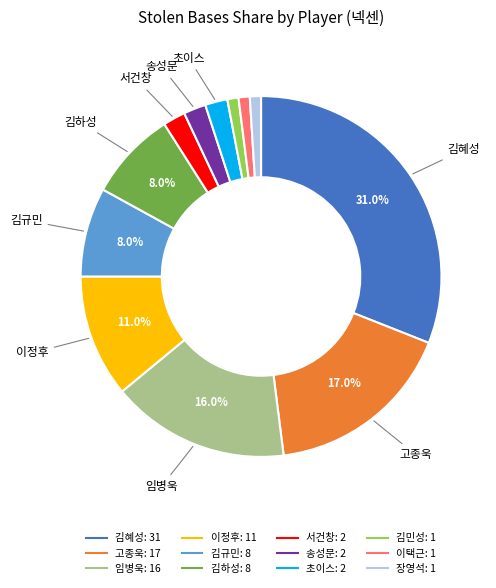

Which category has the biggest portion of the pie?

김혜성